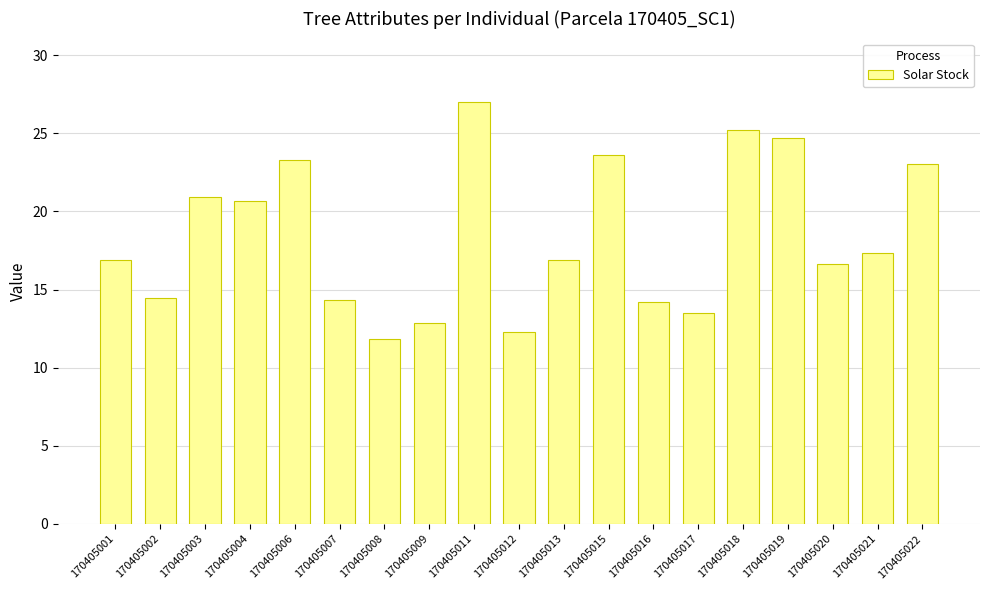

What is the difference between the maximum and minimum values?

15.2